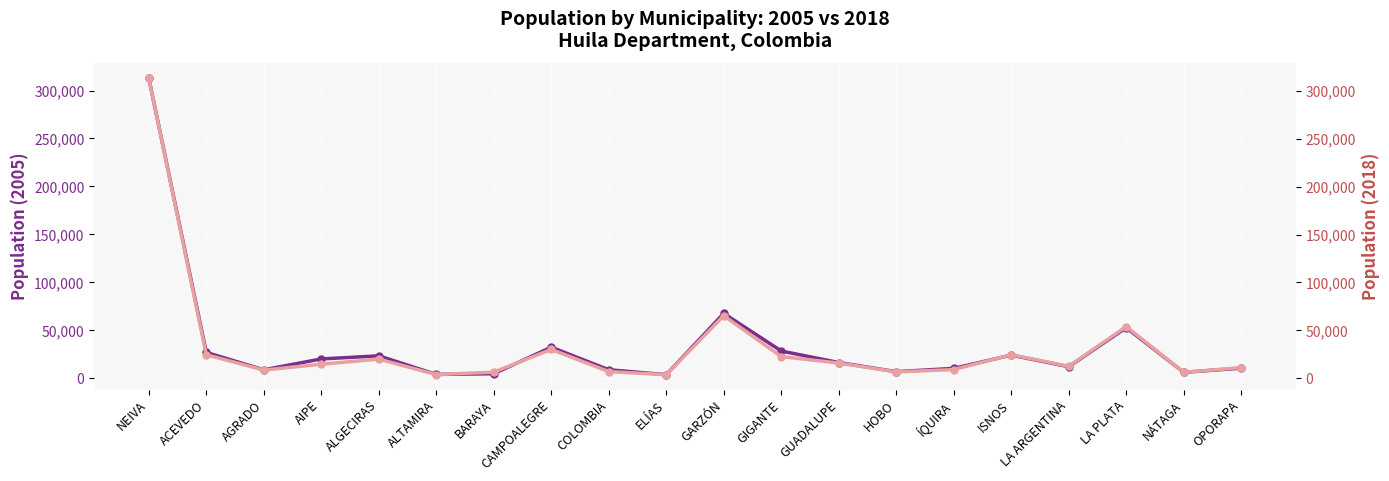

Reading right to left, list all the values displayed in this chart.

Pob2005: 10096	5781	52367	11665	23738	9876	6468	16002	28032	67324	3321	8479	32009	4330	3596	23014	19748	8426	26582	312979
Pob2018: 11111	6157	53967	12475	24571	9044	6686	15875	22622	65319	3733	6965	30082	6397	3810	20015	14634	8578	24562	313310